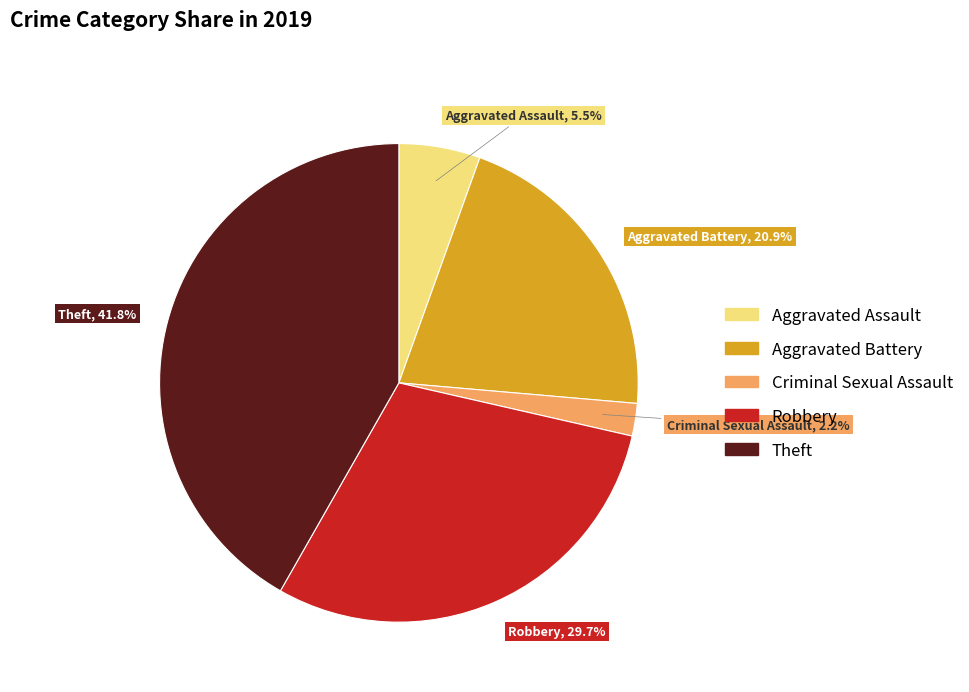

Combined, what portion of the pie is Robbery and Theft?

71.4%